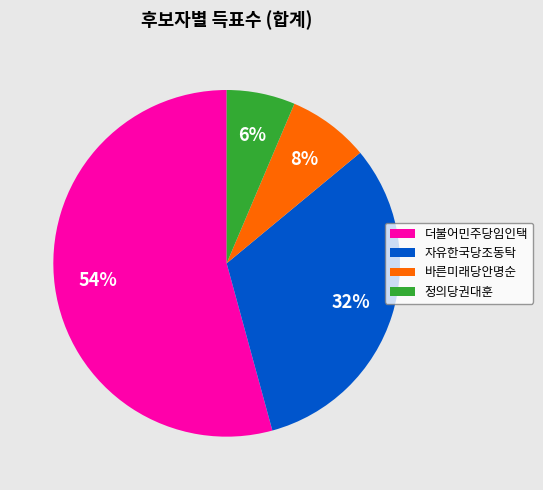

True or false: 정의당권대훈 accounts for 6% of the total.

True